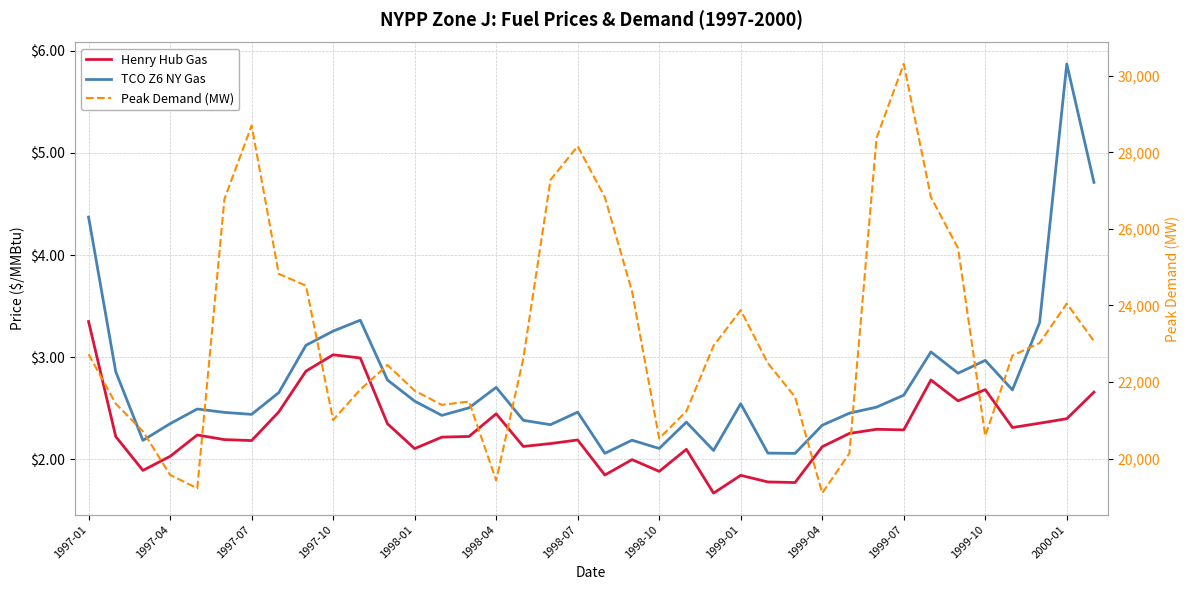

What is the value of the TCO Z6 NY Gas point at the 35th from the left?

2.7